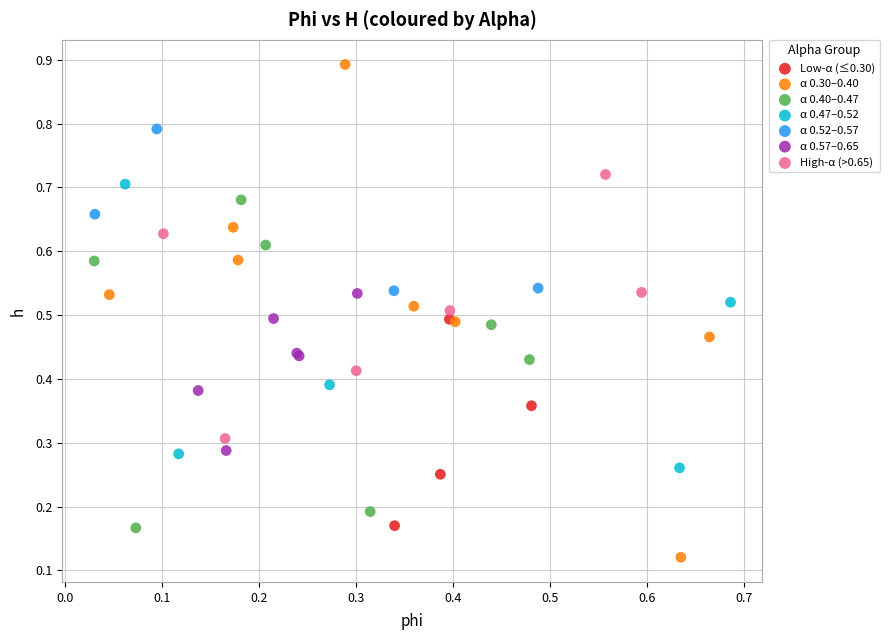

Which series has the largest Y range (max minus min)?

α 0.30–0.40